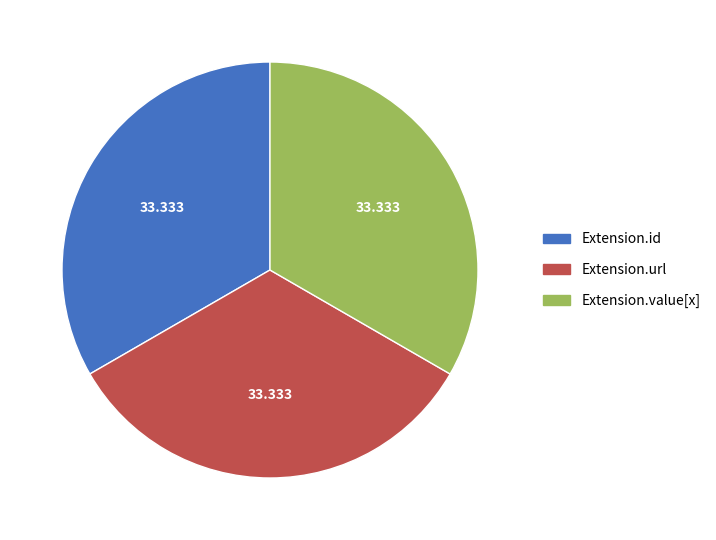

Is there a majority slice in this chart?

No